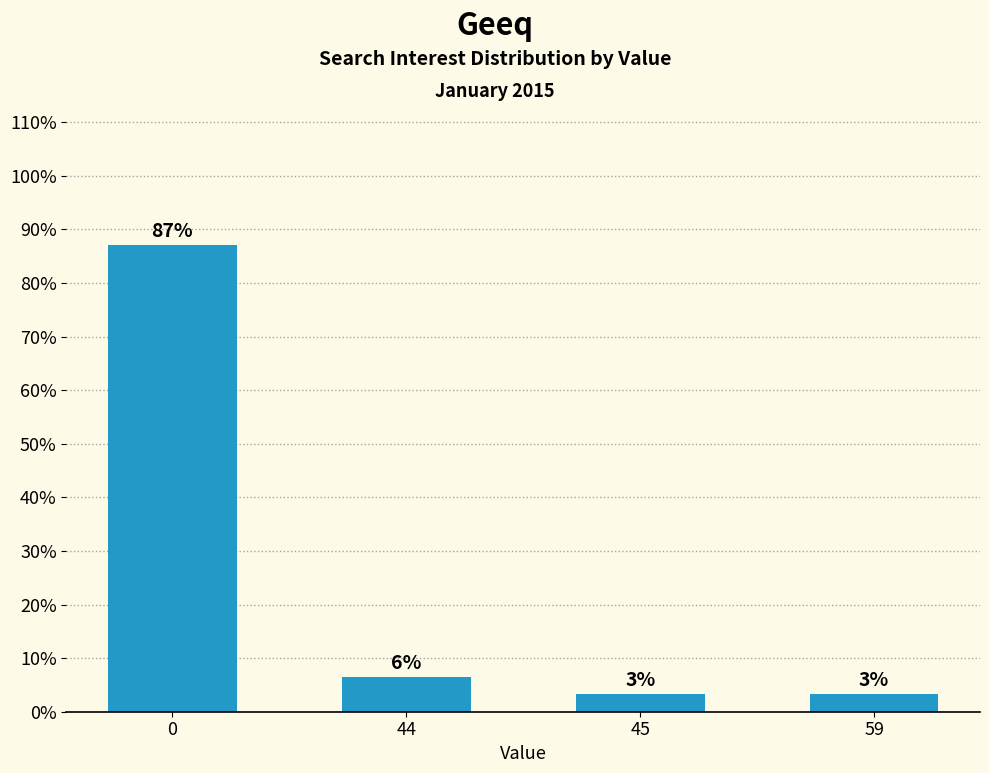

What is the value of the 4th bar from the left?

3.2